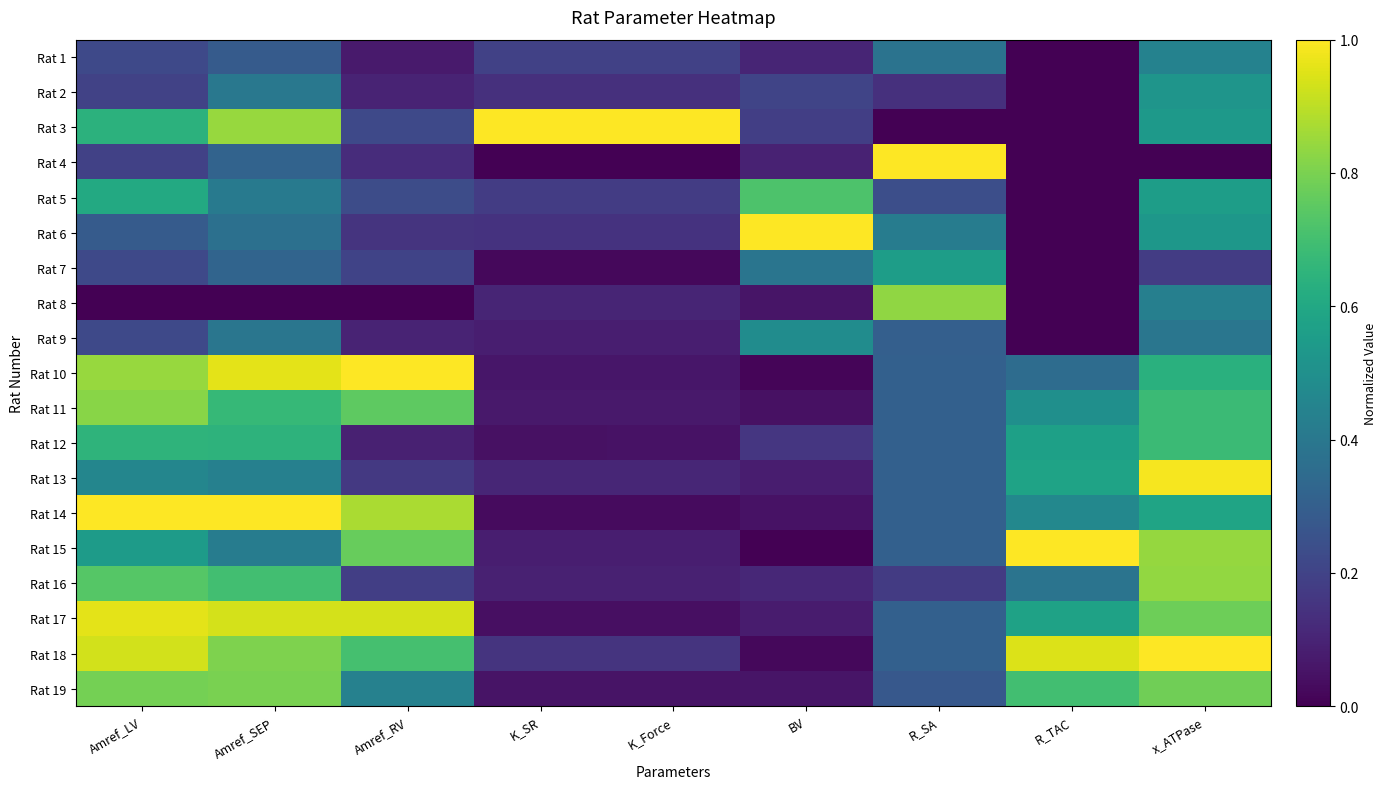

List the series in order of their peak value, highest first.

Rat 3, Rat 4, Rat 6, Rat 10, Rat 14, Rat 15, Rat 18, Rat 13, Rat 17, Rat 16, Rat 8, Rat 11, Rat 19, Rat 5, Rat 12, Rat 7, Rat 2, Rat 9, Rat 1